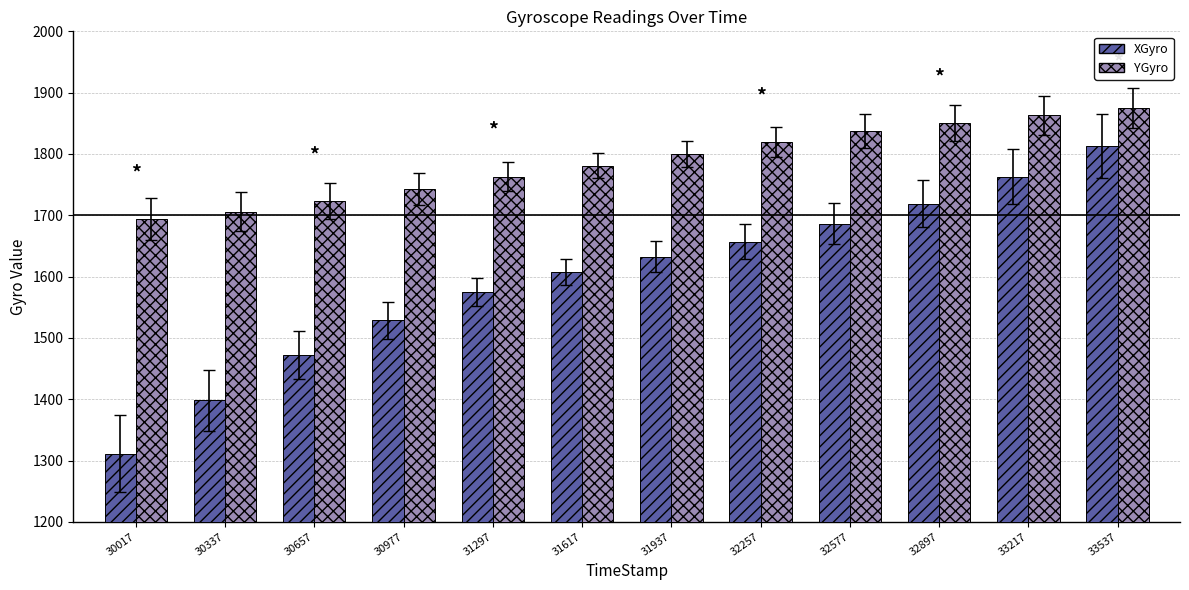

Which series has the largest range (max minus min)?

XGyro